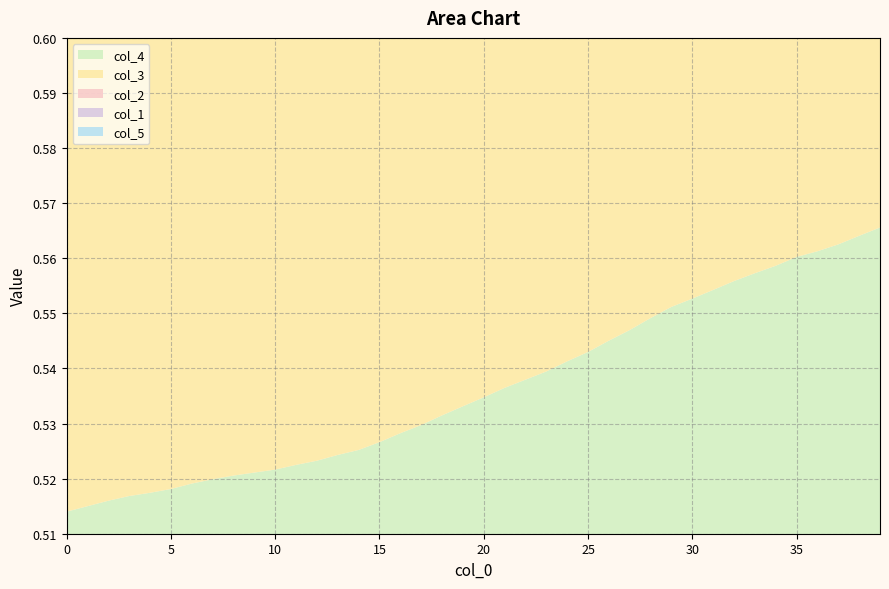

Reading left to right, extract all data points from this chart.

col_4: 0=0.5	1=0.5	2=0.5	3=0.5	4=0.5	5=0.5	6=0.5	7=0.5	8=0.5	9=0.5	10=0.5	11=0.5	12=0.5	13=0.5	14=0.5	15=0.5	16=0.5	17=0.5	18=0.5	19=0.5	20=0.5	21=0.5	22=0.5	23=0.5	24=0.5	25=0.5	26=0.5	27=0.5	28=0.5	29=0.6	30=0.6	31=0.6	32=0.6	33=0.6	34=0.6	35=0.6	36=0.6	37=0.6	38=0.6	39=0.6
col_3: 0=0.5	1=0.5	2=0.5	3=0.5	4=0.5	5=0.5	6=0.5	7=0.5	8=0.5	9=0.5	10=0.5	11=0.5	12=0.5	13=0.5	14=0.5	15=0.5	16=0.5	17=0.5	18=0.5	19=0.5	20=0.5	21=0.5	22=0.5	23=0.5	24=0.6	25=0.6	26=0.6	27=0.6	28=0.6	29=0.6	30=0.6	31=0.6	32=0.6	33=0.6	34=0.6	35=0.6	36=0.6	37=0.6	38=0.6	39=0.6
col_2: 0=0.5	1=0.5	2=0.5	3=0.5	4=0.5	5=0.5	6=0.5	7=0.5	8=0.5	9=0.5	10=0.5	11=0.5	12=0.5	13=0.5	14=0.5	15=0.5	16=0.5	17=0.5	18=0.5	19=0.6	20=0.6	21=0.6	22=0.6	23=0.6	24=0.6	25=0.6	26=0.6	27=0.6	28=0.6	29=0.6	30=0.6	31=0.6	32=0.6	33=0.6	34=0.6	35=0.6	36=0.6	37=0.6	38=0.6	39=0.6
col_1: 0=0.5	1=0.5	2=0.5	3=0.5	4=0.5	5=0.5	6=0.5	7=0.5	8=0.5	9=0.5	10=0.5	11=0.5	12=0.5	13=0.5	14=0.5	15=0.5	16=0.6	17=0.6	18=0.6	19=0.6	20=0.6	21=0.6	22=0.6	23=0.6	24=0.6	25=0.6	26=0.6	27=0.6	28=0.6	29=0.6	30=0.6	31=0.6	32=0.6	33=0.6	34=0.6	35=0.6	36=0.6	37=0.6	38=0.6	39=0.6
col_5: 0=0.5	1=0.5	2=0.5	3=0.5	4=0.5	5=0.5	6=0.5	7=0.5	8=0.5	9=0.5	10=0.5	11=0.5	12=0.5	13=0.5	14=0.5	15=0.6	16=0.6	17=0.6	18=0.6	19=0.6	20=0.6	21=0.6	22=0.6	23=0.6	24=0.6	25=0.6	26=0.6	27=0.6	28=0.6	29=0.6	30=0.6	31=0.6	32=0.6	33=0.6	34=0.6	35=0.6	36=0.6	37=0.6	38=0.6	39=0.6